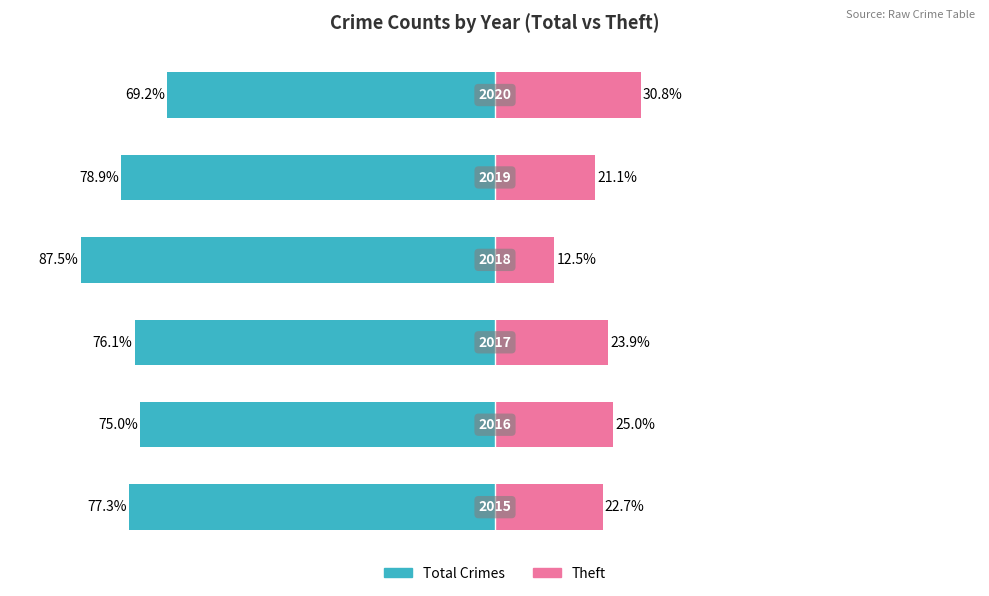

At how many categories does at least one series exceed -83?

6